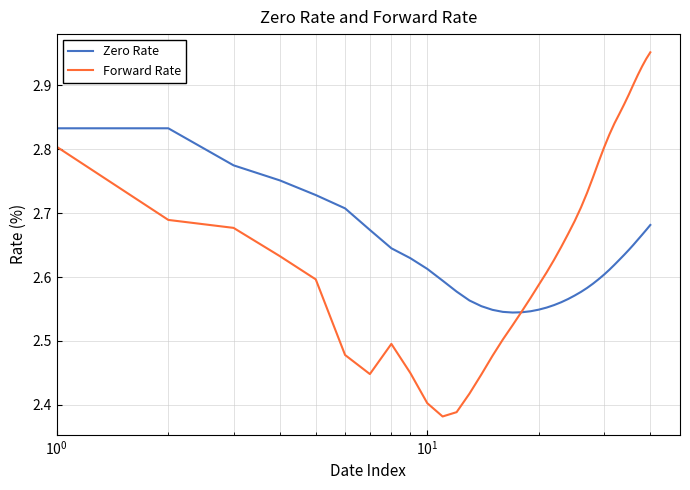

Rank the series by their maximum value, from lowest to highest.

Zero Rate, Forward Rate